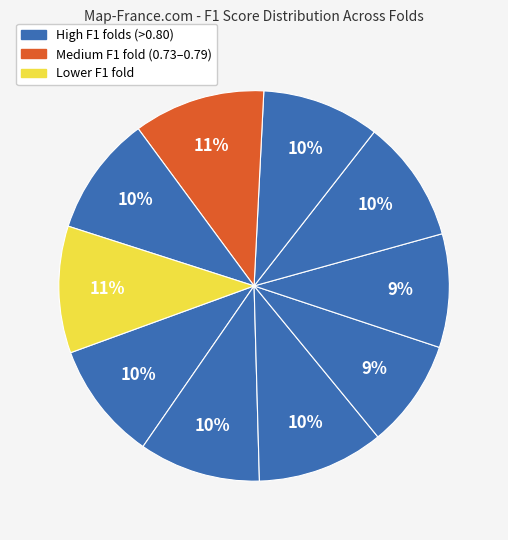

How many segments does this pie chart have?

10